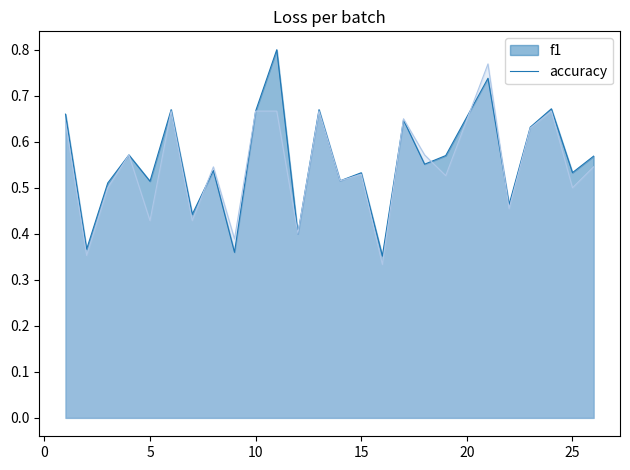

What is the value of the f1 point at the 11th from the left?

0.8